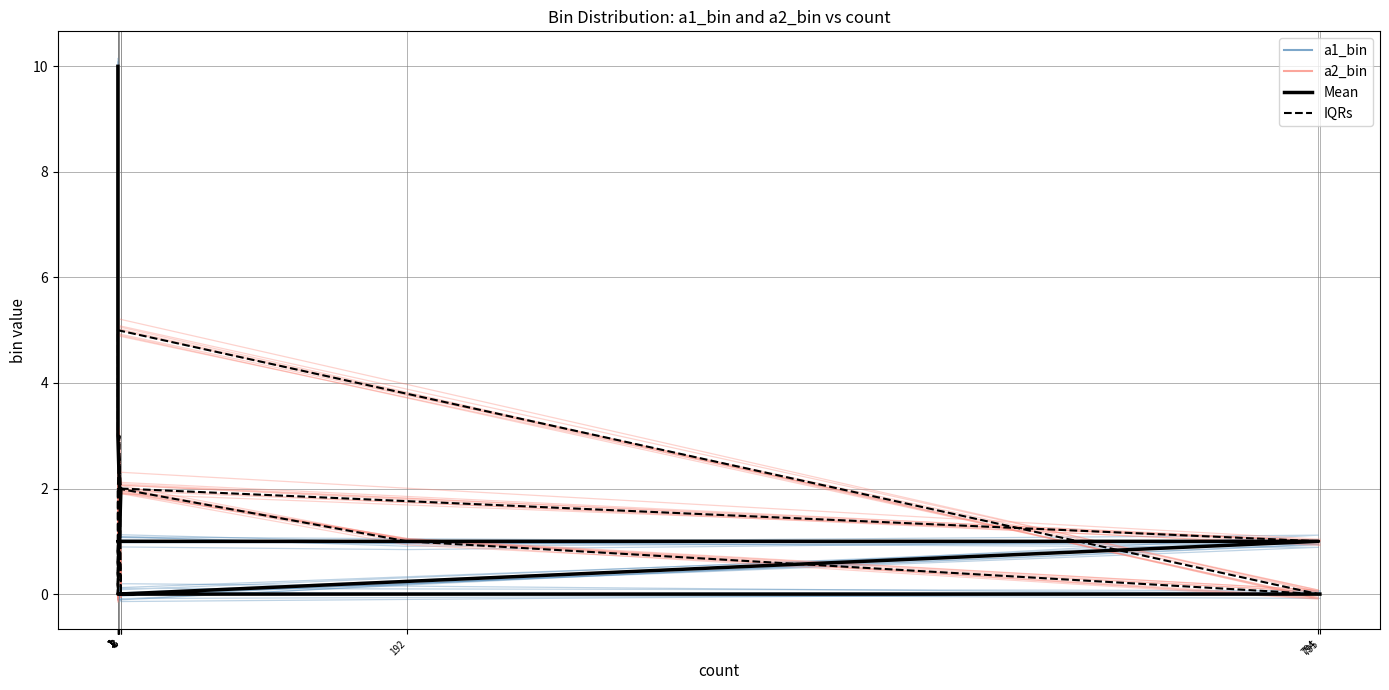

Count the number of data series in this chart.

4